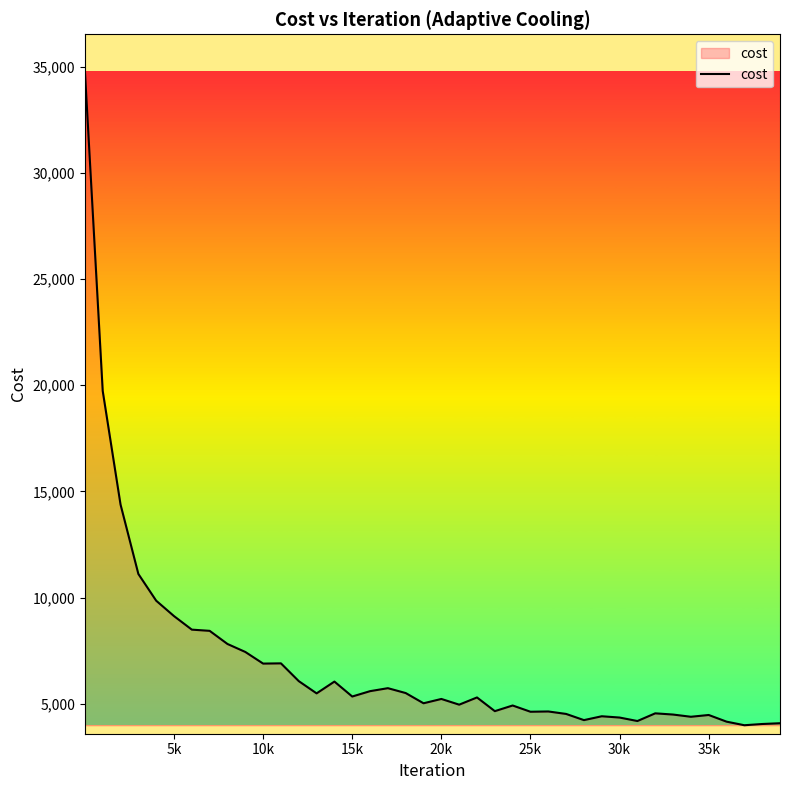

What is the greatest value displayed?

34783.6